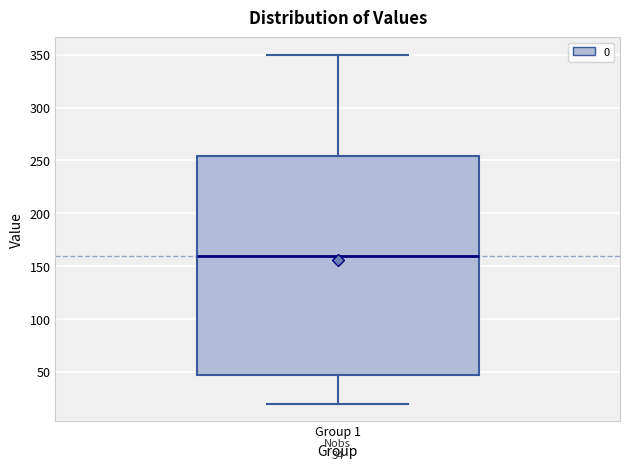

Transcribe this box plot: give where the median line is, the range the box spans, and where the two whiskers end, as read against the y-axis. The values are not printed on the chart, so give them approximately, as read against the axis.

median 160, box 45 to 255, whiskers 20 to 350